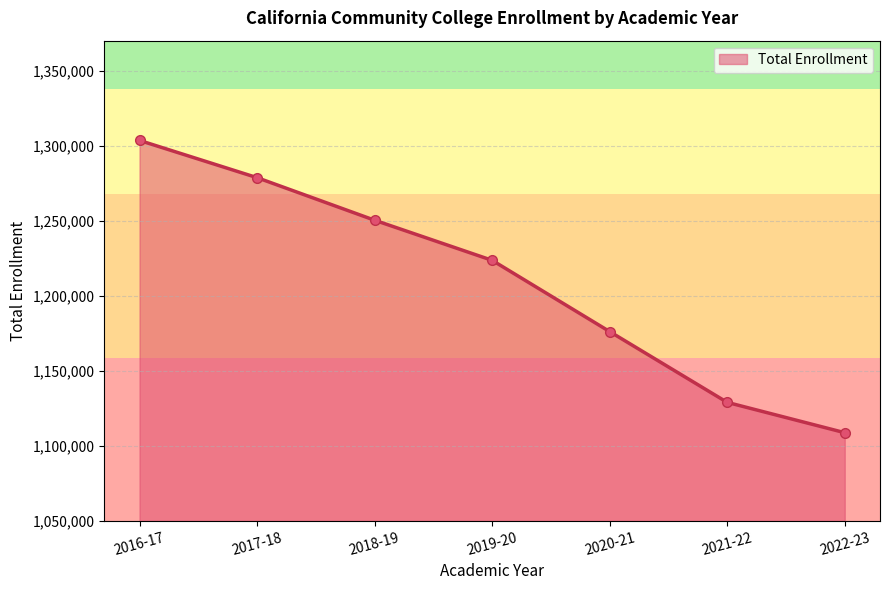

How many series are shown in this chart?

1